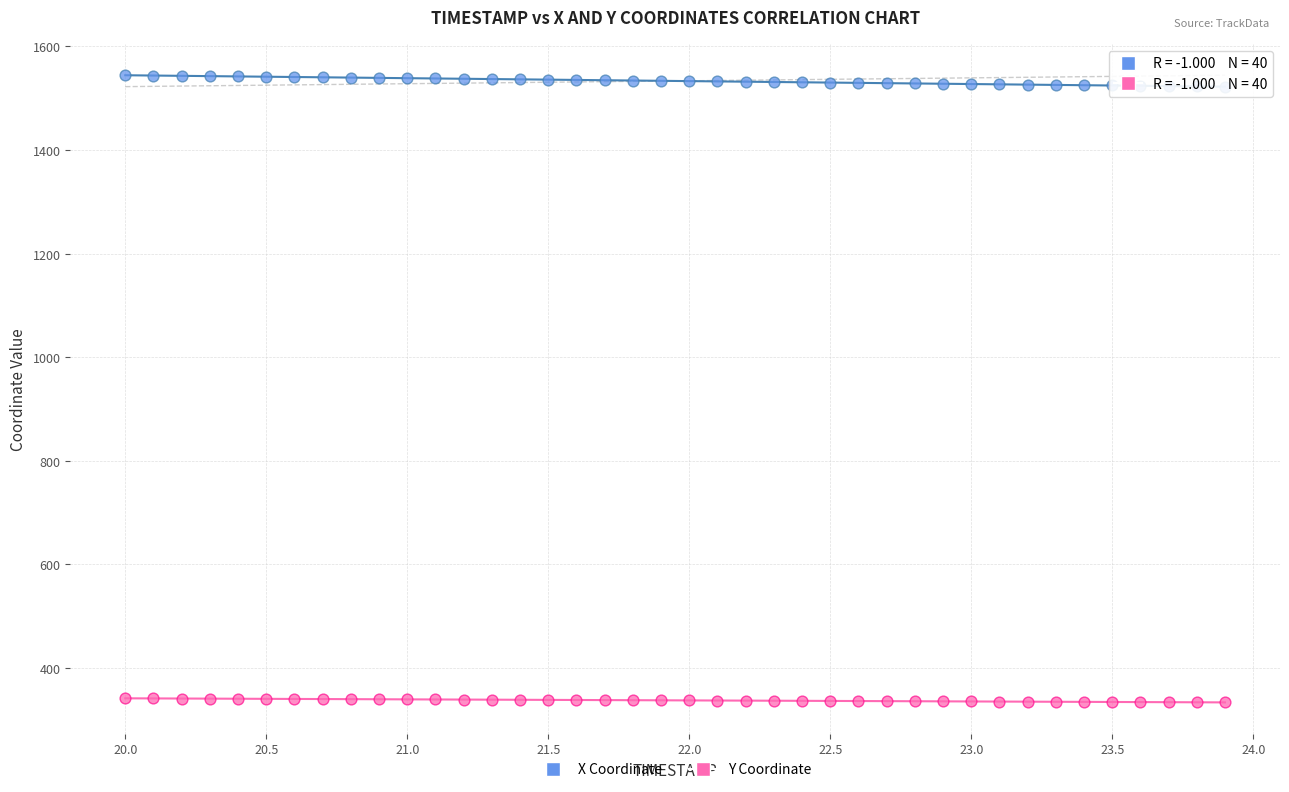

Which series reaches the minimum Y coordinate?

Y Coordinate